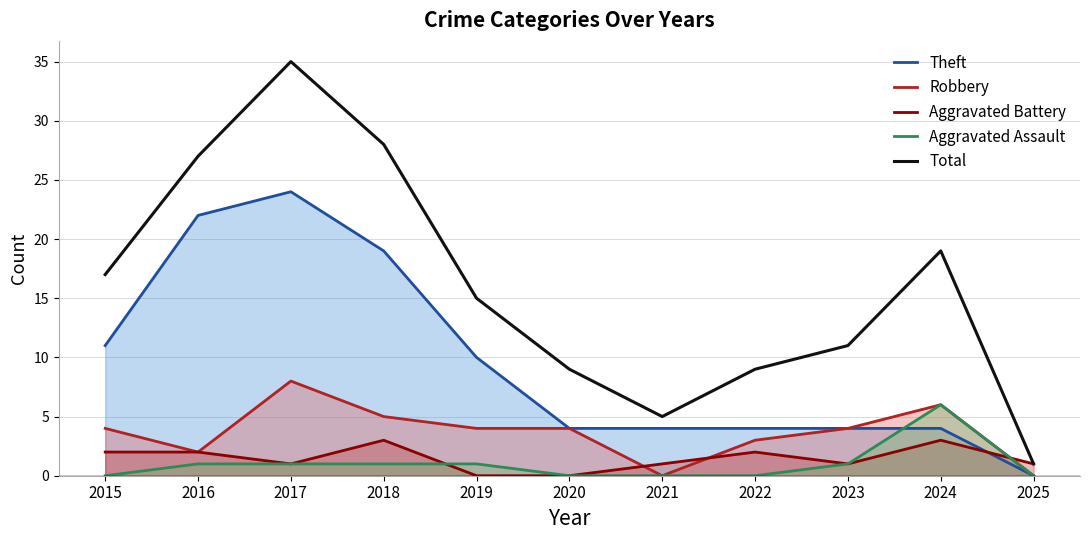

At which label does Robbery first exceed 4?

2017